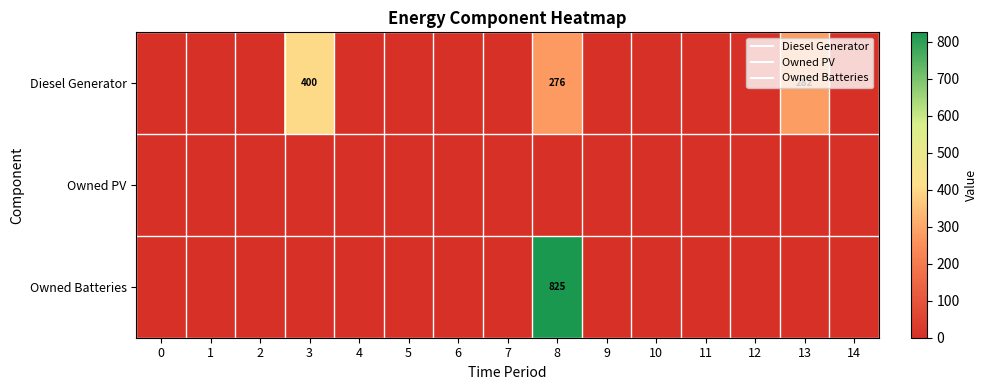

Is it true that Owned PV equals 0 at 3?

True